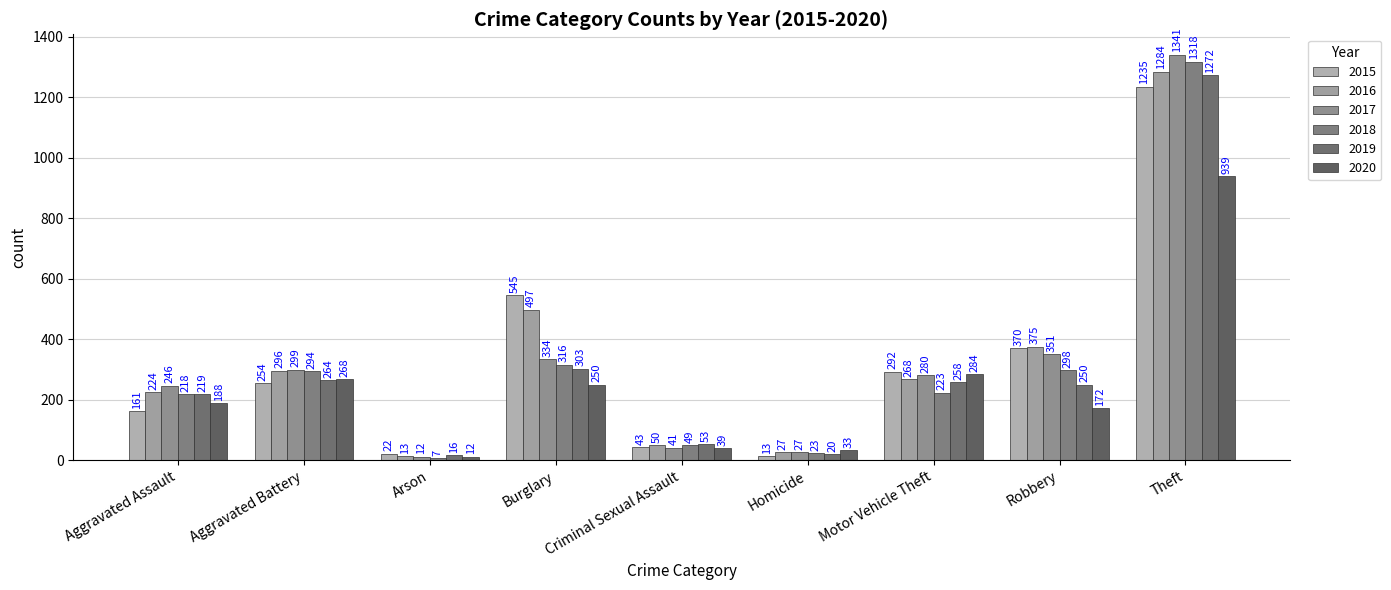

List the labels in order of 2018 value, largest first.

Theft, Burglary, Robbery, Aggravated Battery, Motor Vehicle Theft, Aggravated Assault, Criminal Sexual Assault, Homicide, Arson